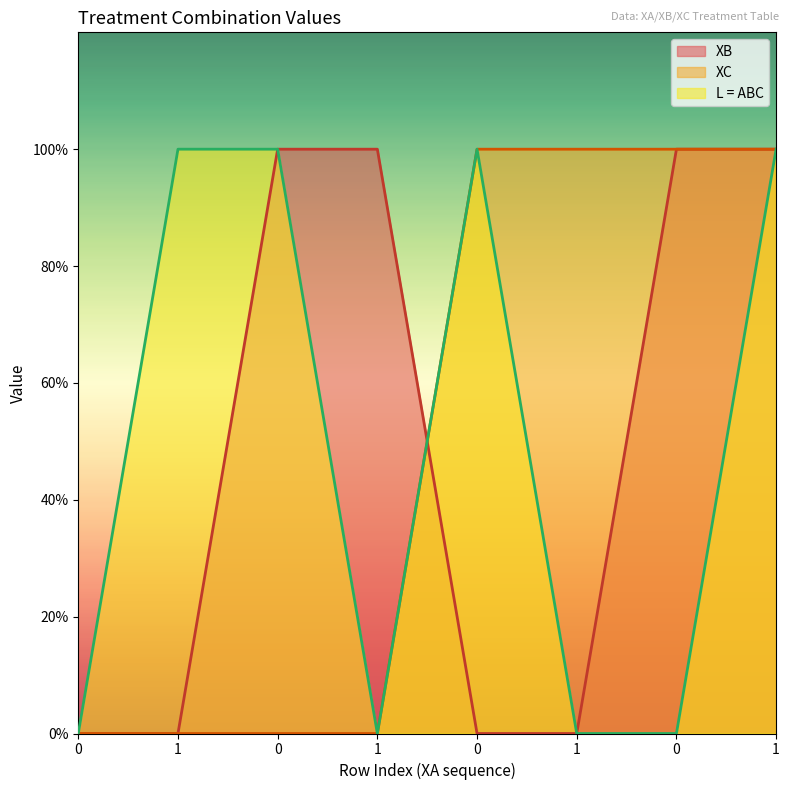

Which series has the widest spread of values?

XB